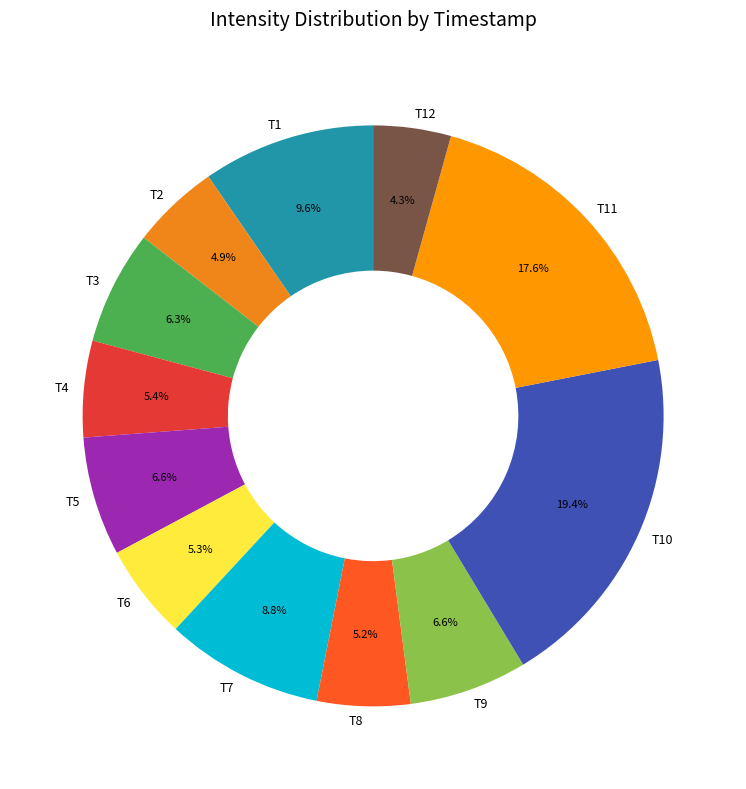

How many segments does this pie chart have?

12